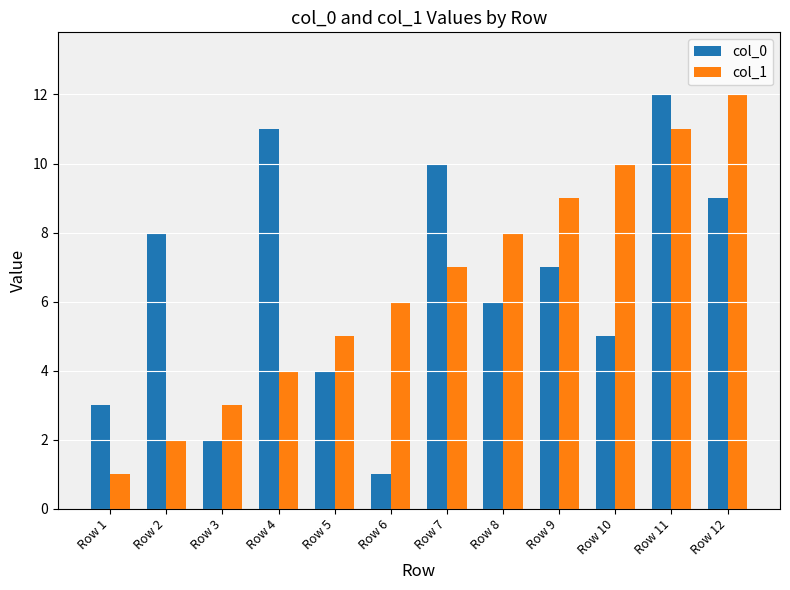

Which category has the highest value in the col_1 series?

Row 12